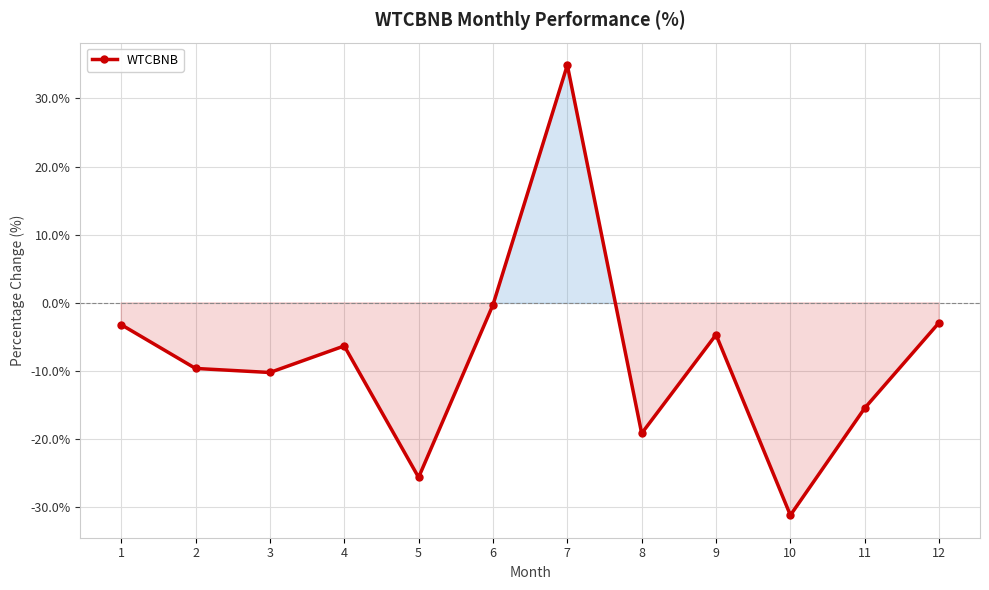

How many lines are shown in the chart?

1